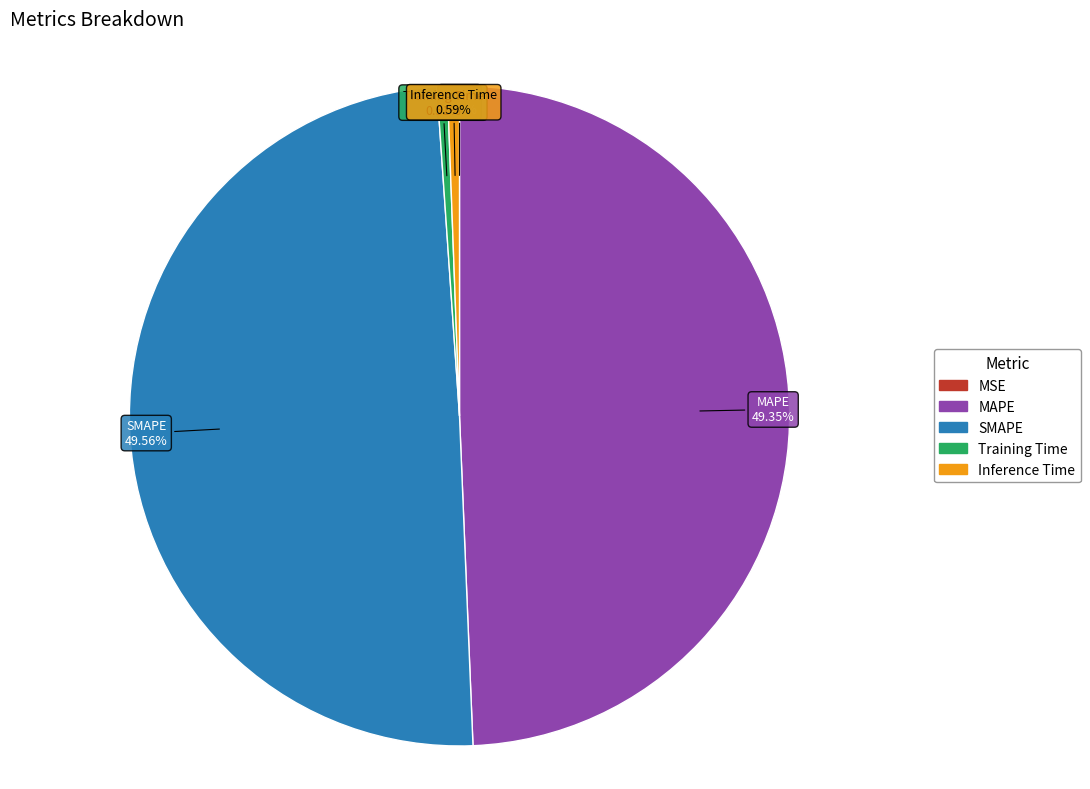

Does any single category account for the majority?

No